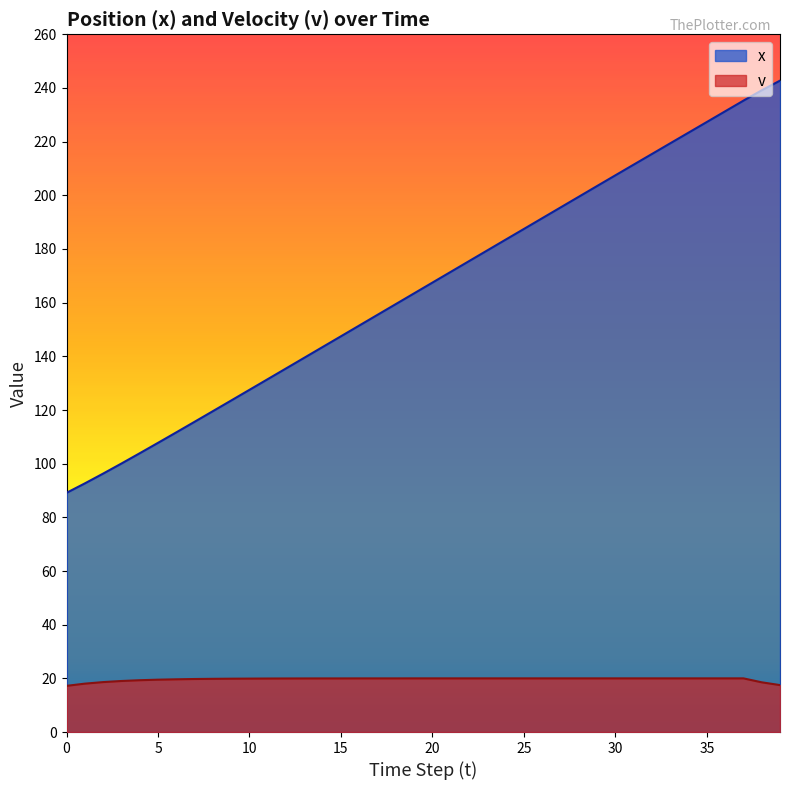

Which category has the highest value in the x series?

39